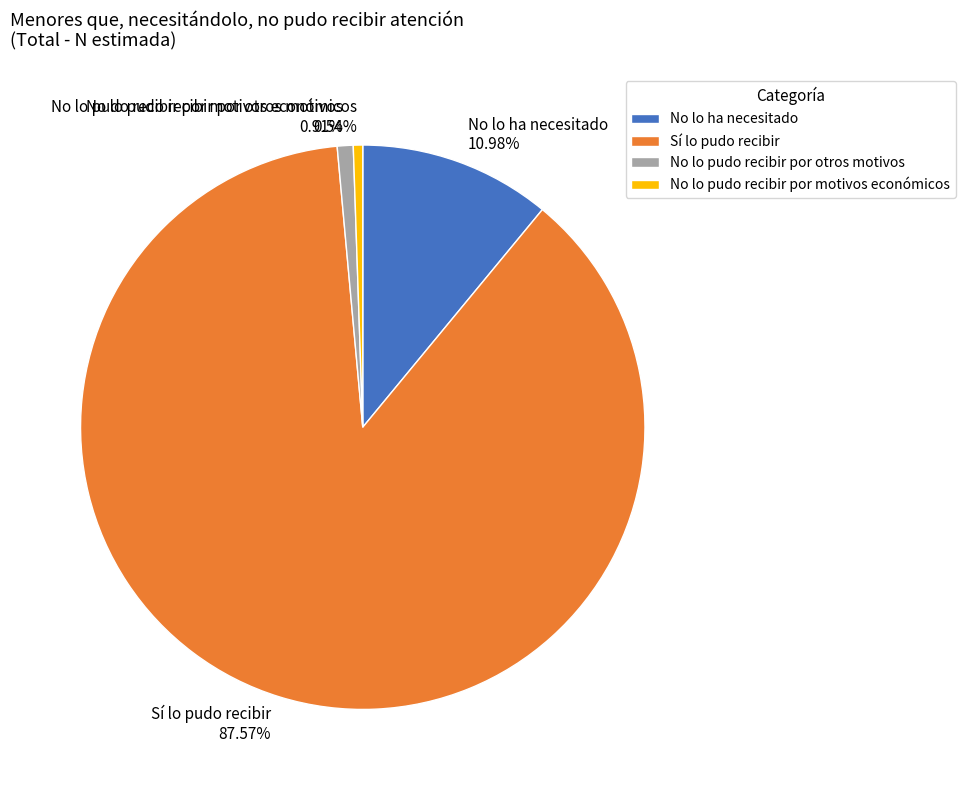

True or false: No lo ha necesitado accounts for 11% of the total.

True